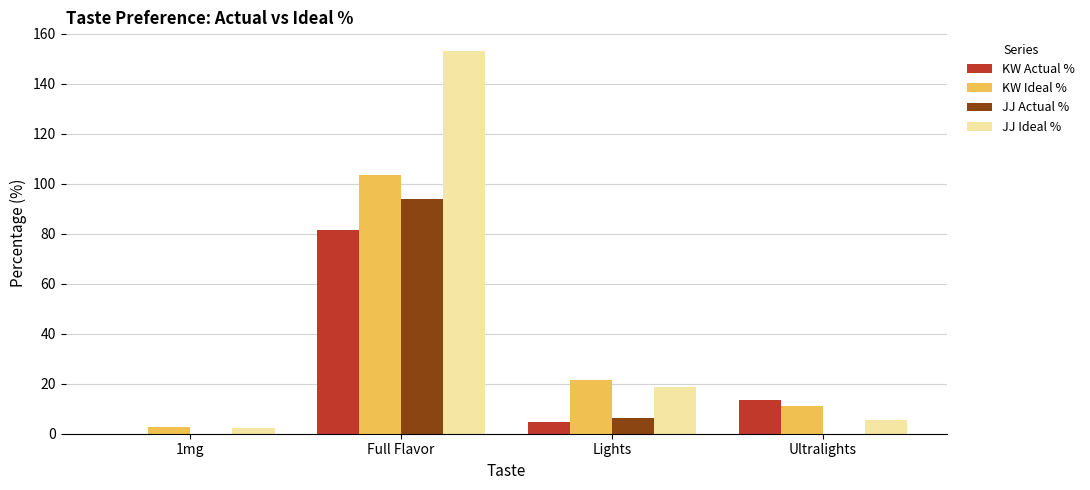

Which series has the largest total across all categories?

JJ Ideal %